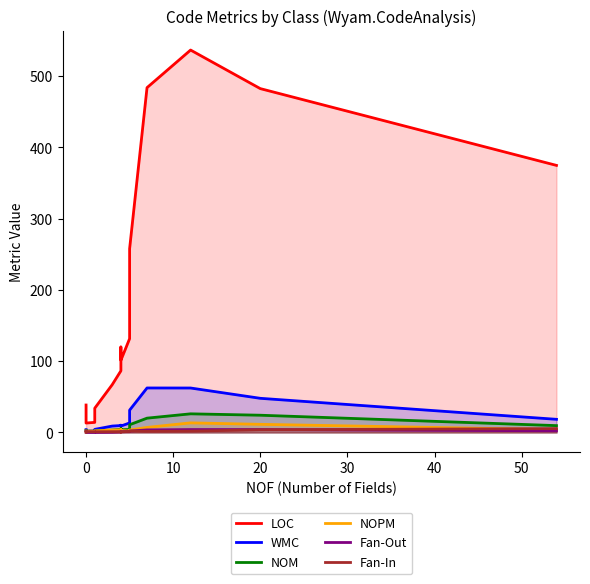

What are all the series names shown in the legend?

LOC, WMC, NOM, NOPM, Fan-Out, Fan-In